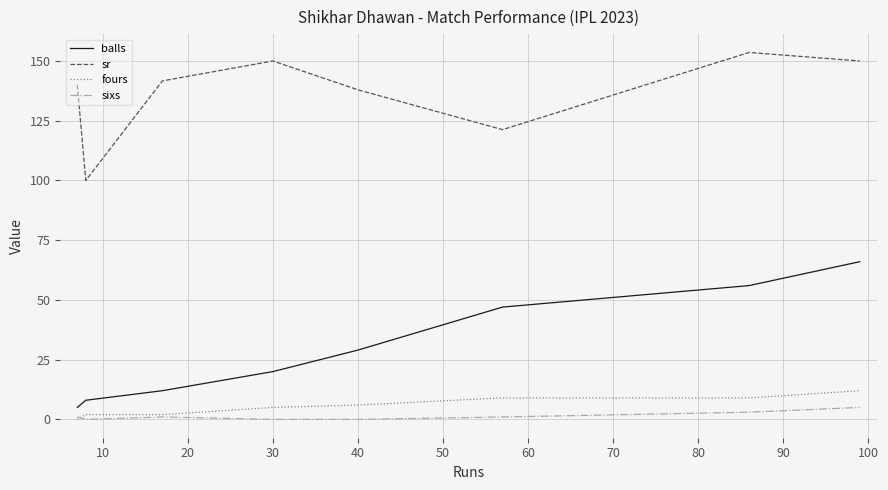

Which series has the largest total across all categories?

sr